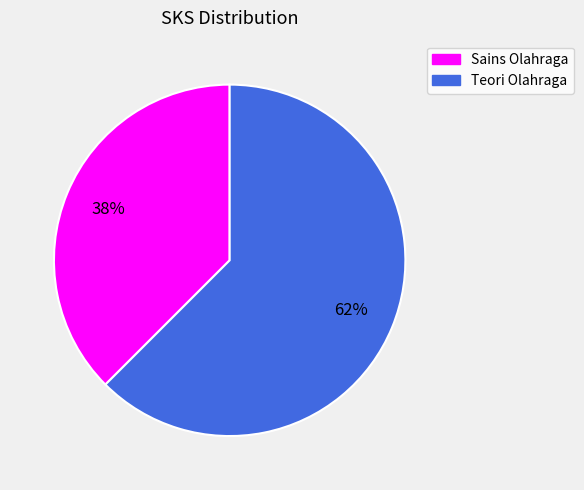

The Teori Olahraga slice represents 62% of the pie. True or false?

True